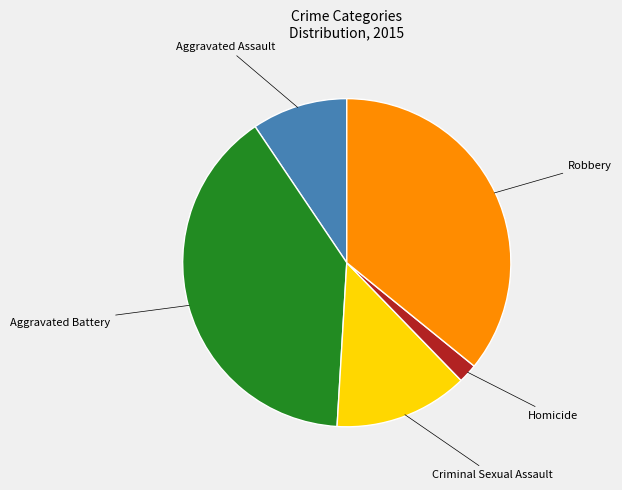

Is there a majority slice in this chart?

No